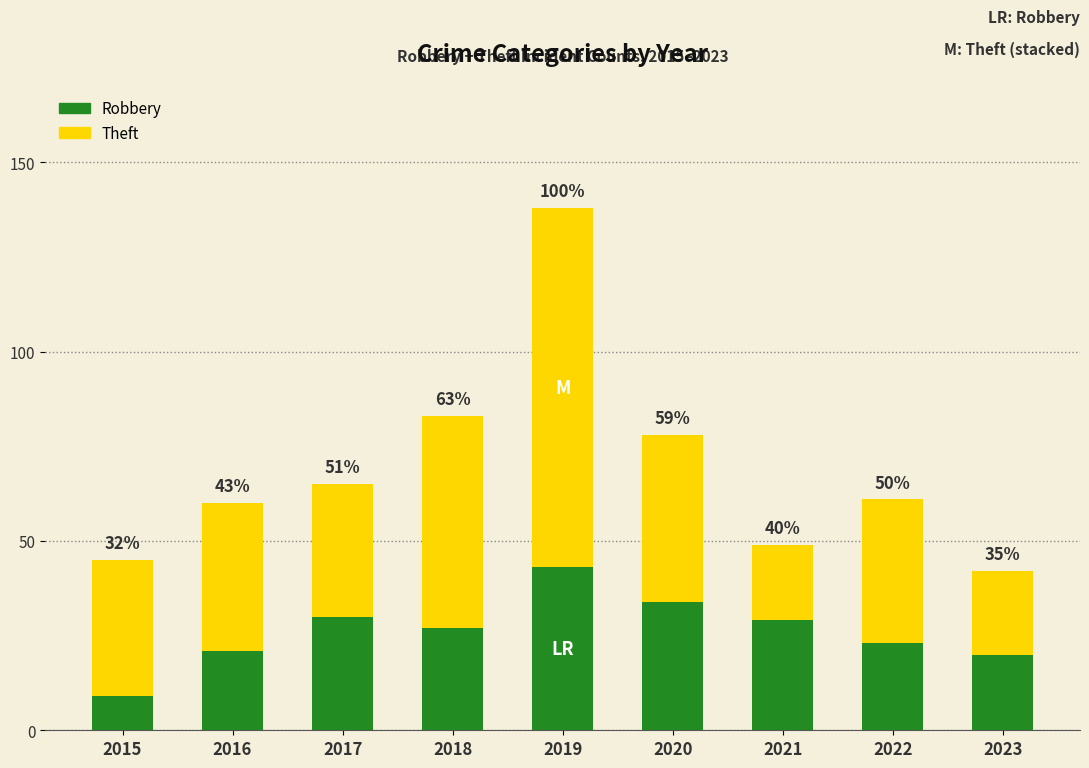

Which has a higher value, 2017 or 2015?

2017